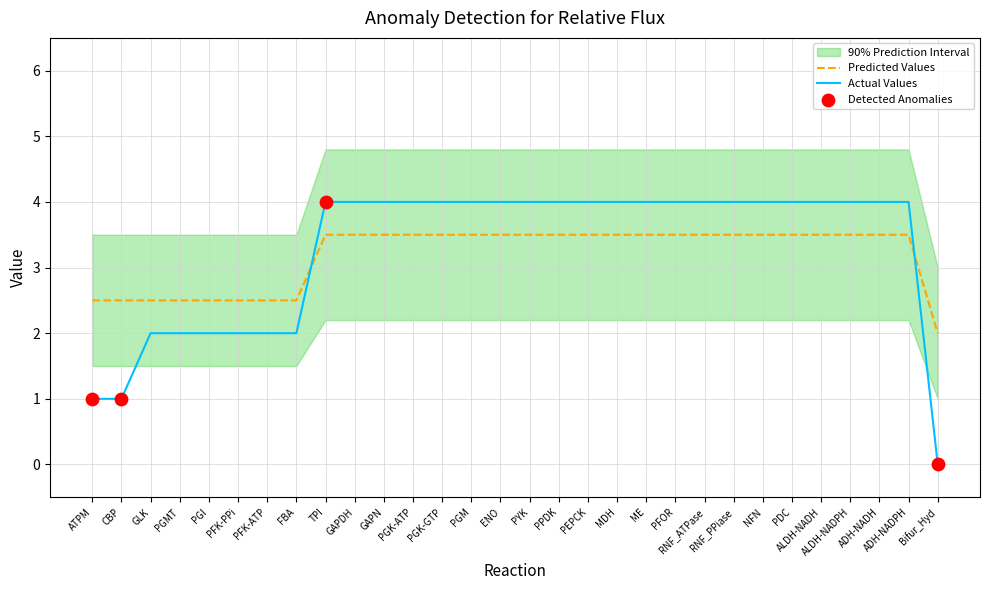

Which series reaches the minimum Y coordinate?

Actual Values